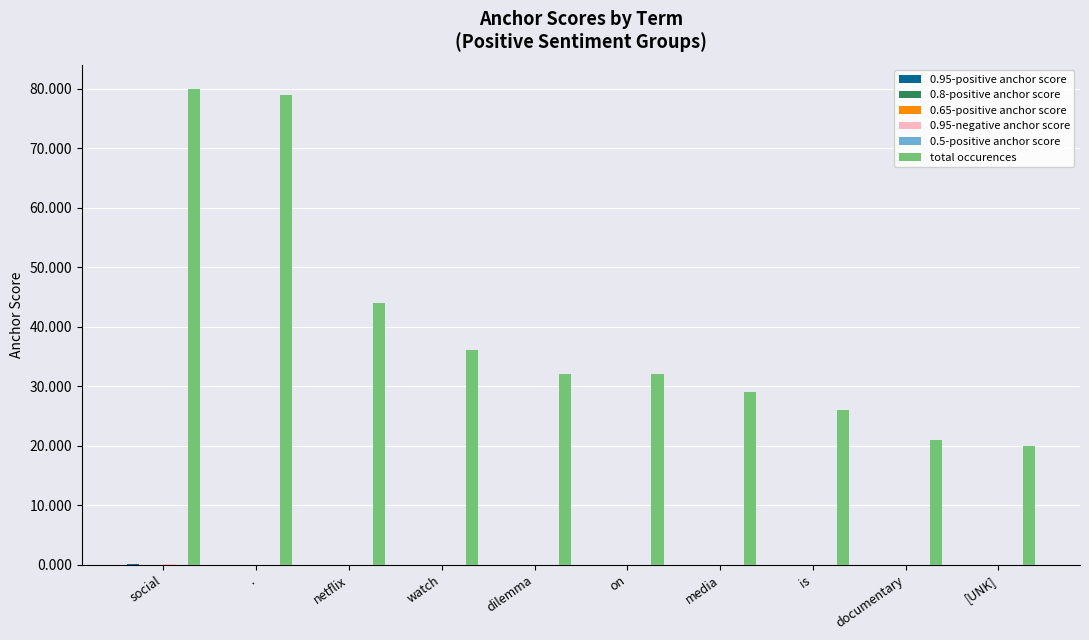

Which series has the largest total across all categories?

total occurences